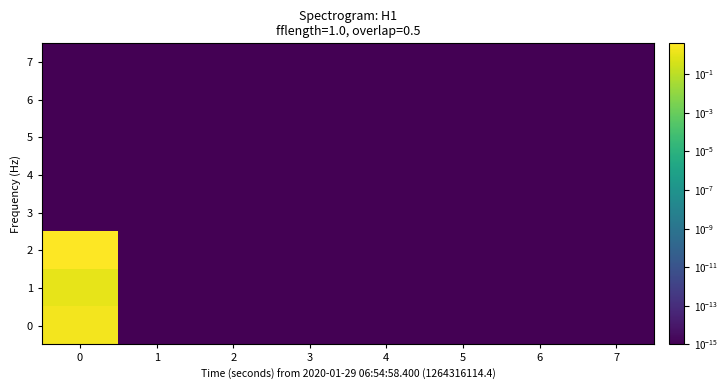

Which series has the widest spread of values?

2